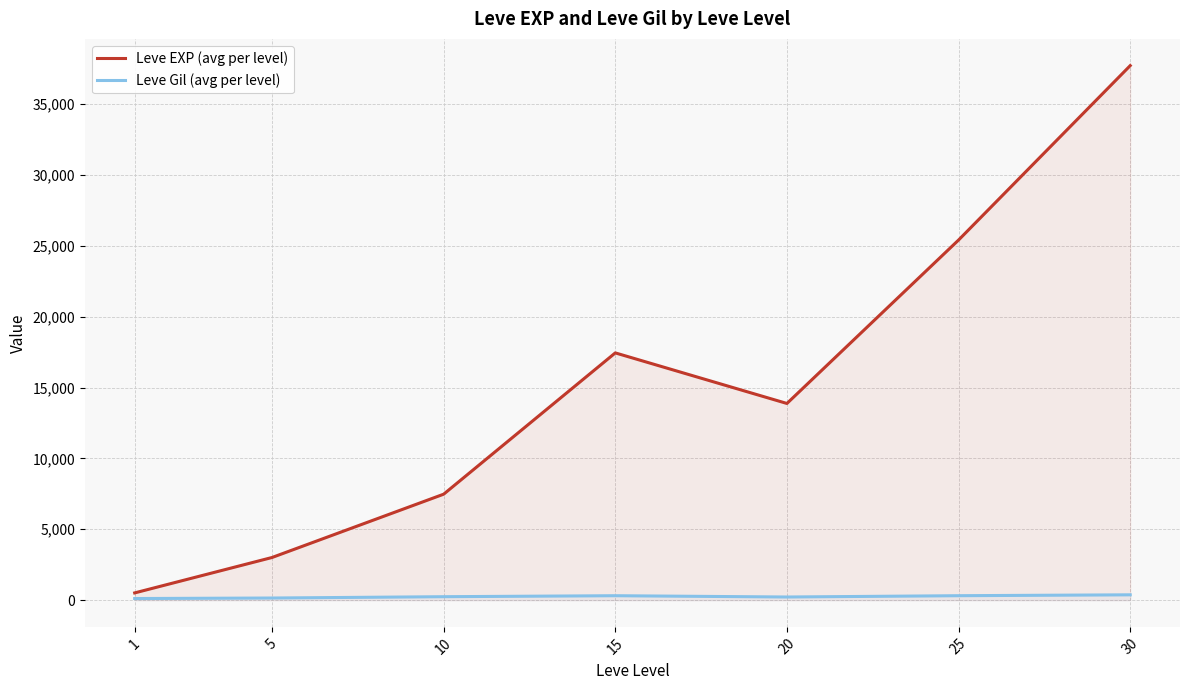

True or false: Leve Gil (avg per level) has a value of 242.5 at 10.

True